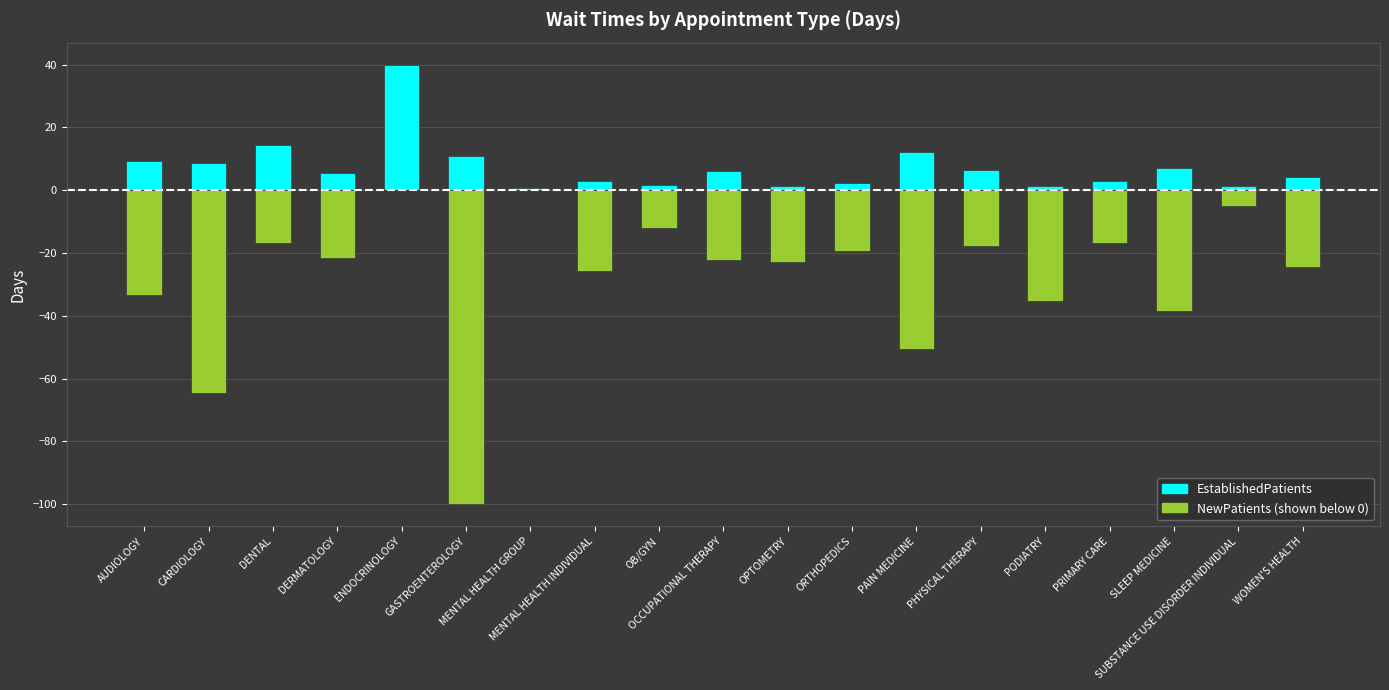

List the series in order of their overall mean, lowest first.

NewPatients, EstablishedPatients